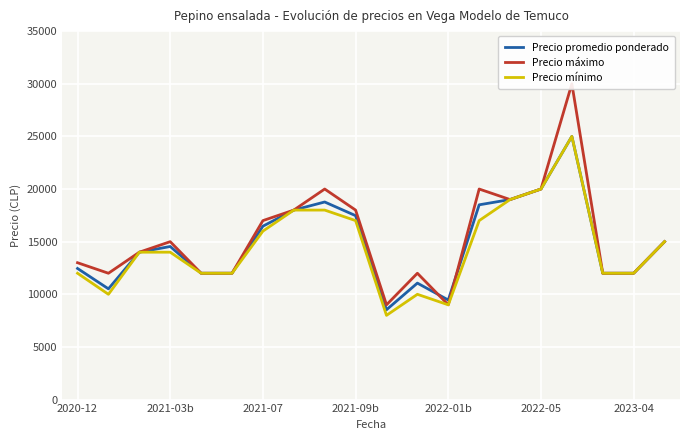

Read the Precio mínimo value at 2021-03b.

14000